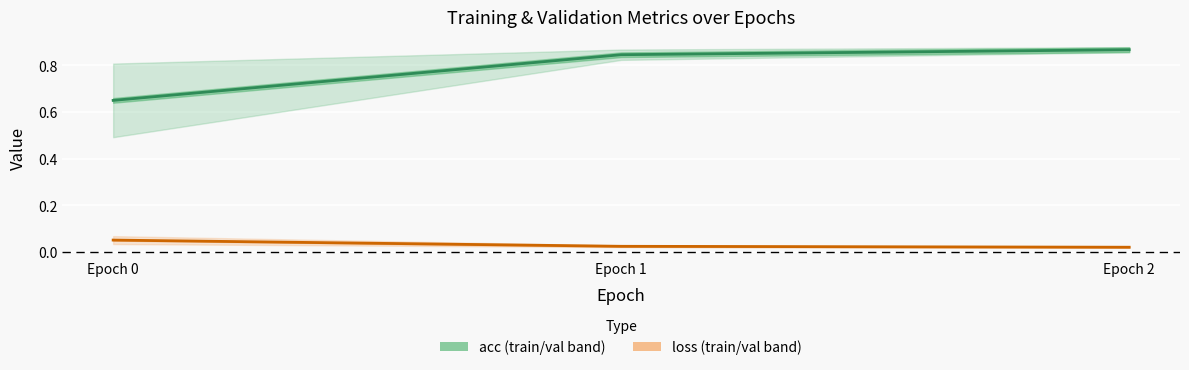

The loss series shows 0.0 at Epoch 1. True or false?

True